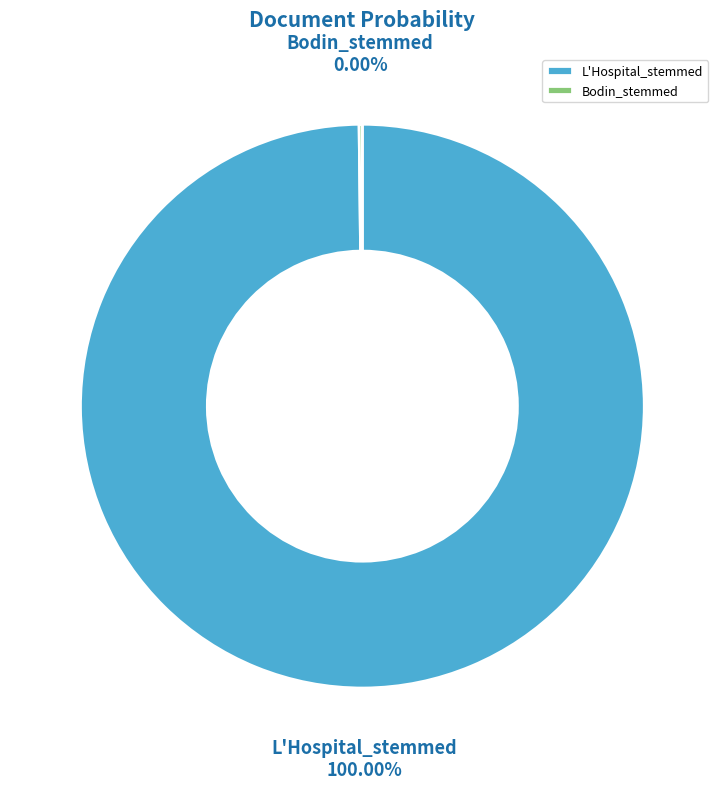

How many segments does this pie chart have?

2